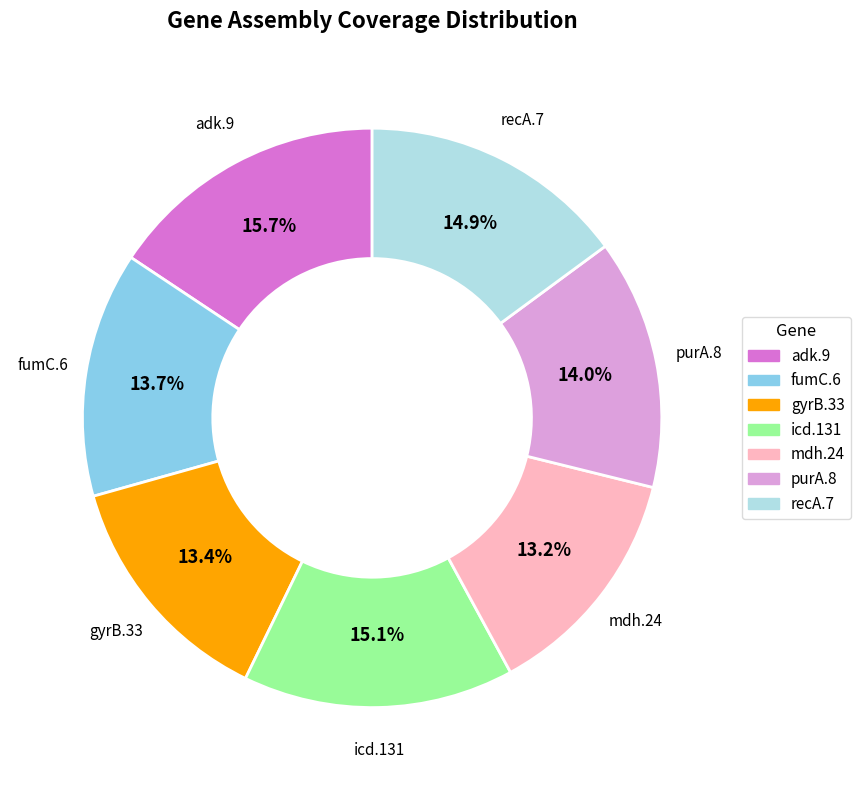

Between fumC.6 and adk.9, which is larger?

adk.9